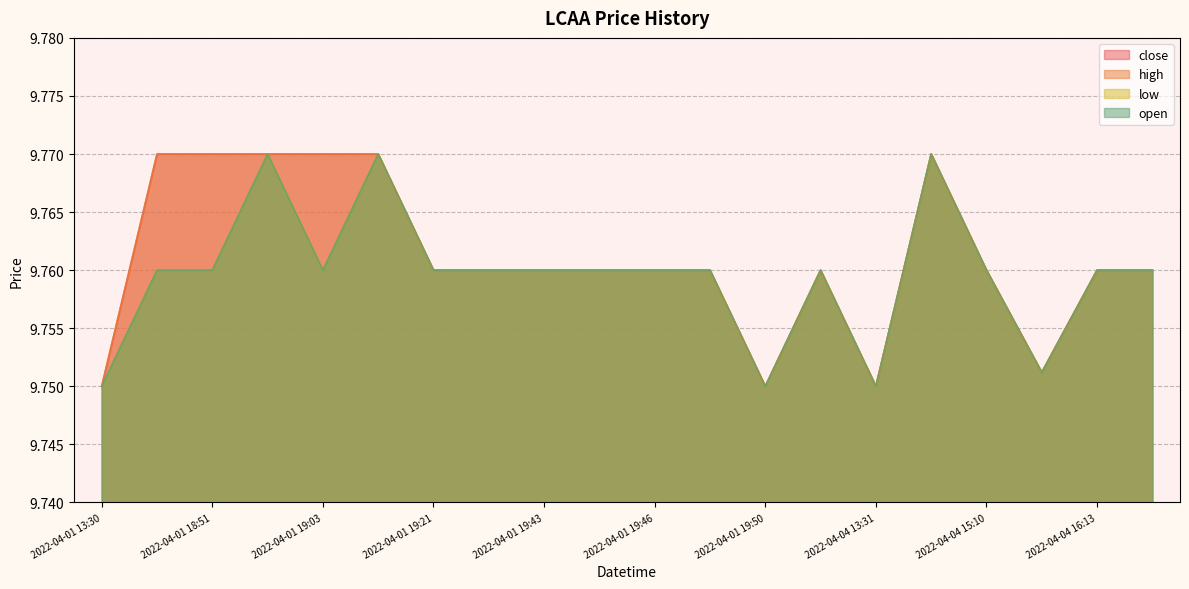

Reading left to right, what are all the values shown in this chart?

close: 2022-04-01 13:30=9.8	2022-04-01 18:50=9.8	2022-04-01 18:51=9.8	2022-04-01 18:52=9.8	2022-04-01 19:03=9.8	2022-04-01 19:05=9.8	2022-04-01 19:21=9.8	2022-04-01 19:42=9.8	2022-04-01 19:43=9.8	2022-04-01 19:44=9.8	2022-04-01 19:46=9.8	2022-04-01 19:48=9.8	2022-04-01 19:50=9.8	2022-04-01 19:59=9.8	2022-04-04 13:31=9.8	2022-04-04 14:54=9.8	2022-04-04 15:10=9.8	2022-04-04 15:33=9.8	2022-04-04 16:13=9.8	2022-04-04 16:50=9.8
high: 2022-04-01 13:30=9.8	2022-04-01 18:50=9.8	2022-04-01 18:51=9.8	2022-04-01 18:52=9.8	2022-04-01 19:03=9.8	2022-04-01 19:05=9.8	2022-04-01 19:21=9.8	2022-04-01 19:42=9.8	2022-04-01 19:43=9.8	2022-04-01 19:44=9.8	2022-04-01 19:46=9.8	2022-04-01 19:48=9.8	2022-04-01 19:50=9.8	2022-04-01 19:59=9.8	2022-04-04 13:31=9.8	2022-04-04 14:54=9.8	2022-04-04 15:10=9.8	2022-04-04 15:33=9.8	2022-04-04 16:13=9.8	2022-04-04 16:50=9.8
low: 2022-04-01 13:30=9.8	2022-04-01 18:50=9.8	2022-04-01 18:51=9.8	2022-04-01 18:52=9.8	2022-04-01 19:03=9.8	2022-04-01 19:05=9.8	2022-04-01 19:21=9.8	2022-04-01 19:42=9.8	2022-04-01 19:43=9.8	2022-04-01 19:44=9.8	2022-04-01 19:46=9.8	2022-04-01 19:48=9.8	2022-04-01 19:50=9.8	2022-04-01 19:59=9.8	2022-04-04 13:31=9.8	2022-04-04 14:54=9.8	2022-04-04 15:10=9.8	2022-04-04 15:33=9.8	2022-04-04 16:13=9.8	2022-04-04 16:50=9.8
open: 2022-04-01 13:30=9.8	2022-04-01 18:50=9.8	2022-04-01 18:51=9.8	2022-04-01 18:52=9.8	2022-04-01 19:03=9.8	2022-04-01 19:05=9.8	2022-04-01 19:21=9.8	2022-04-01 19:42=9.8	2022-04-01 19:43=9.8	2022-04-01 19:44=9.8	2022-04-01 19:46=9.8	2022-04-01 19:48=9.8	2022-04-01 19:50=9.8	2022-04-01 19:59=9.8	2022-04-04 13:31=9.8	2022-04-04 14:54=9.8	2022-04-04 15:10=9.8	2022-04-04 15:33=9.8	2022-04-04 16:13=9.8	2022-04-04 16:50=9.8